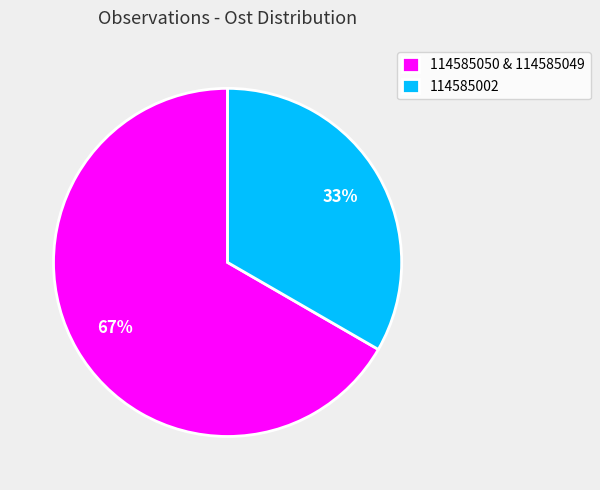

Rank the categories by value from lowest to highest.

114585002, 114585050 & 114585049